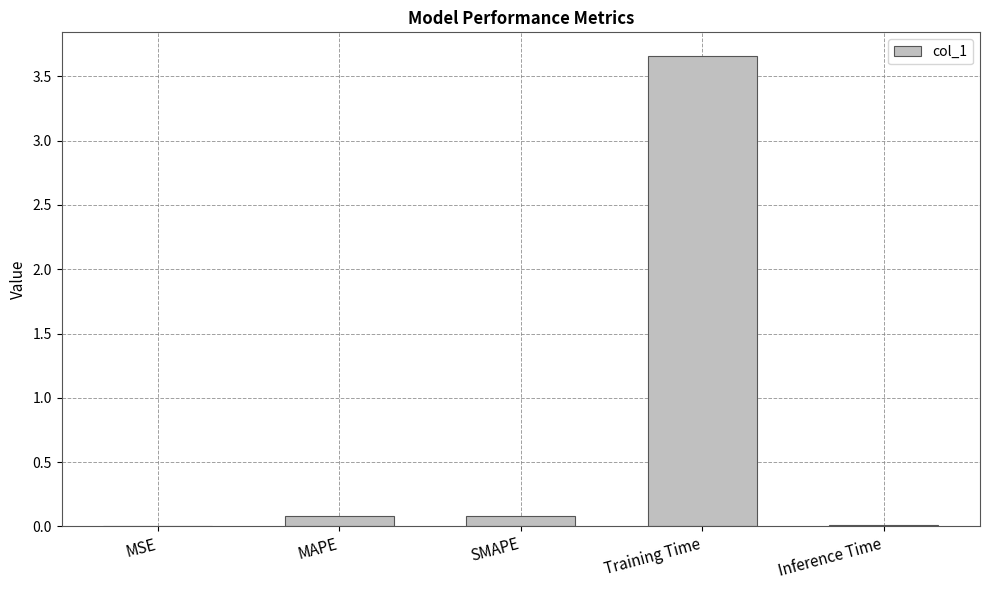

At which category does the chart reach its peak across all series?

Training Time